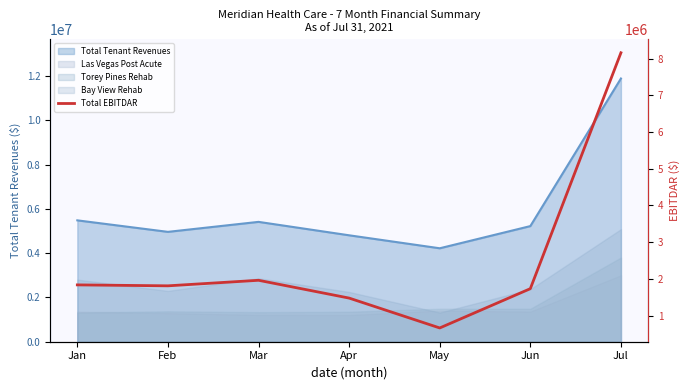

What is the greatest value displayed?

8159877.1